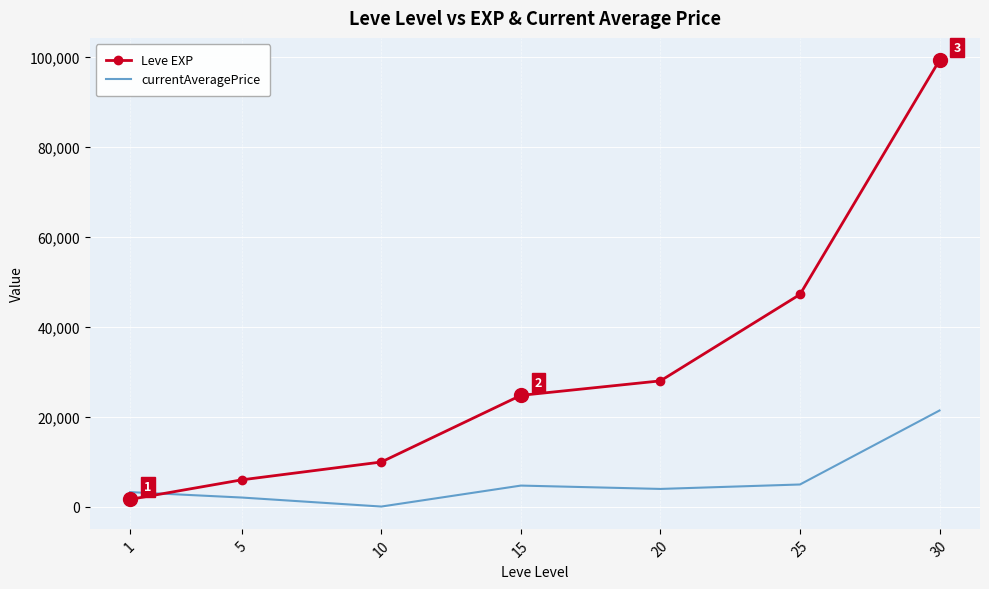

What is the maximum value for currentAveragePrice?

21432.2